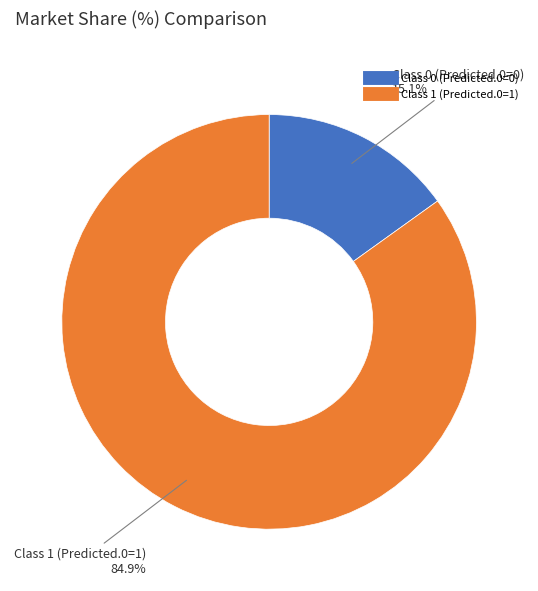

Does any single category account for the majority?

Yes